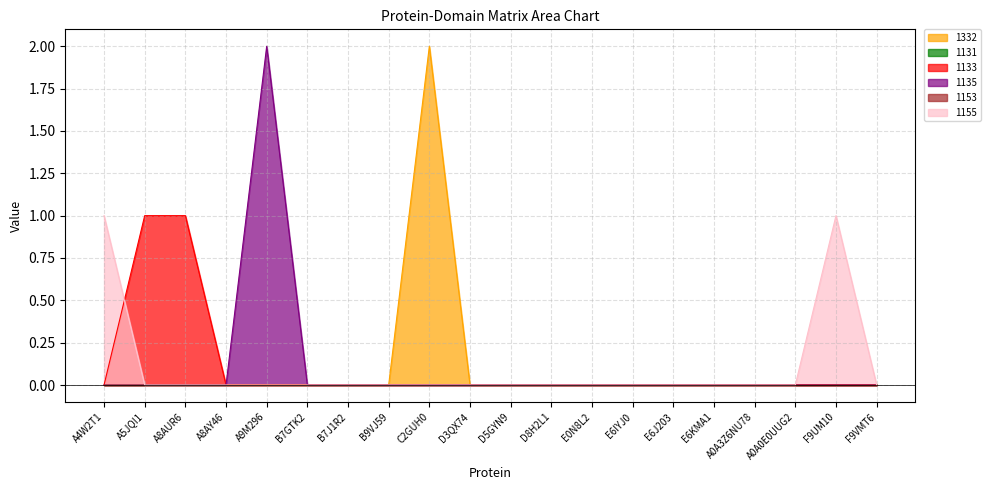

True or false: 1155 and 1332 cross at least once.

False